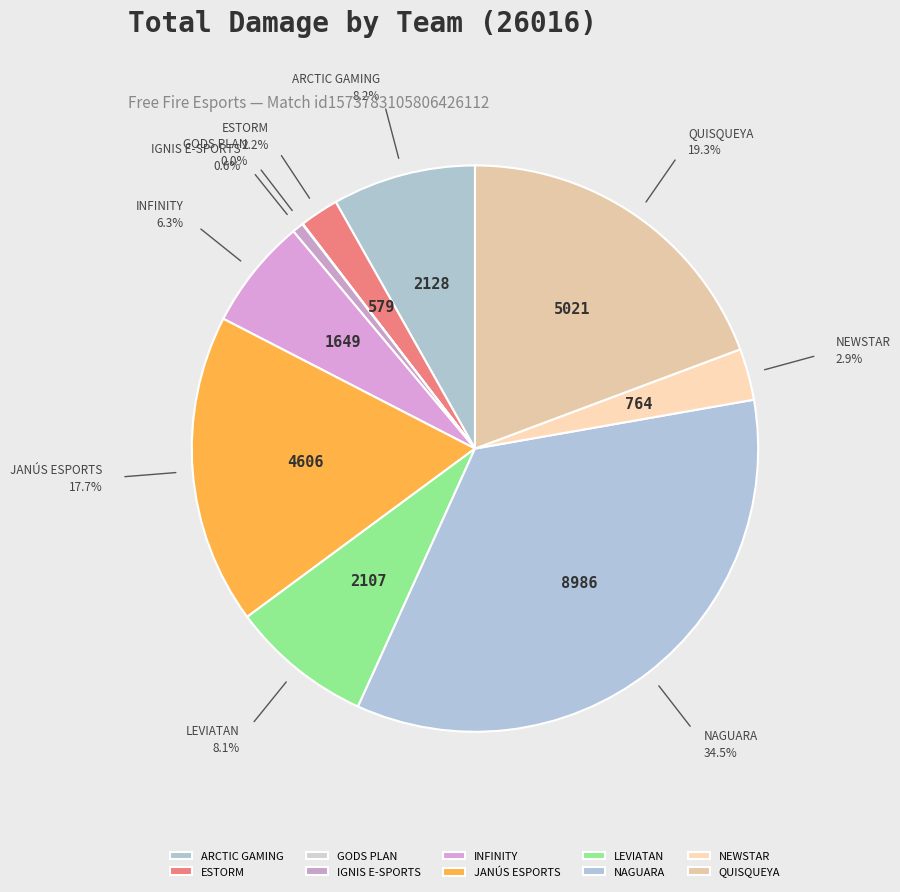

How much of the chart is everything except IGNIS E-SPORTS?

99.4%